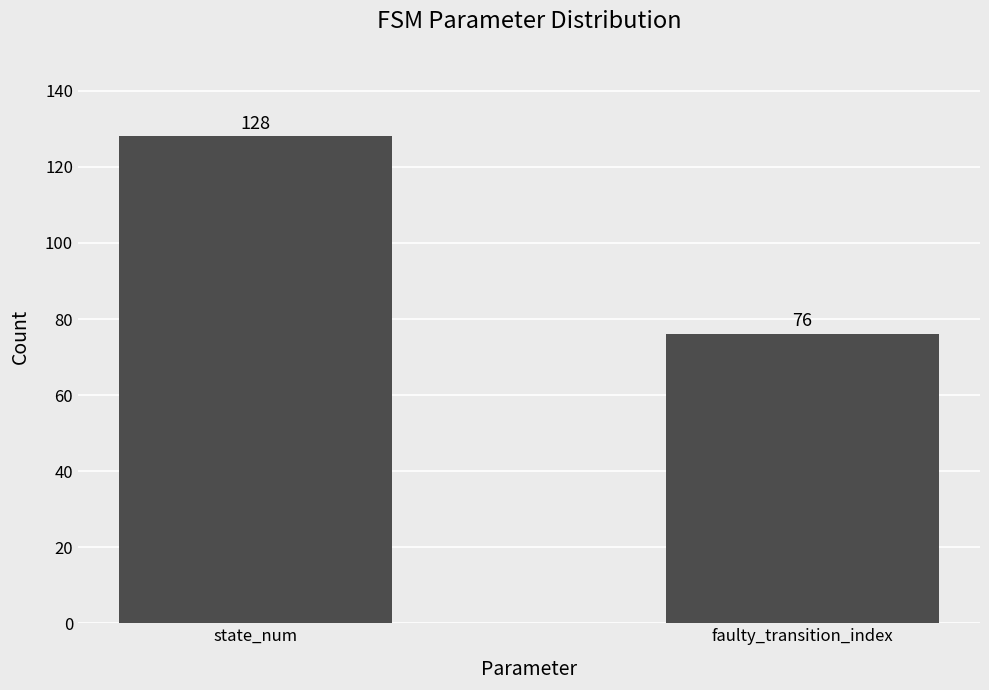

Approximately how many times larger is the value at state_num compared to faulty_transition_index?

1.7